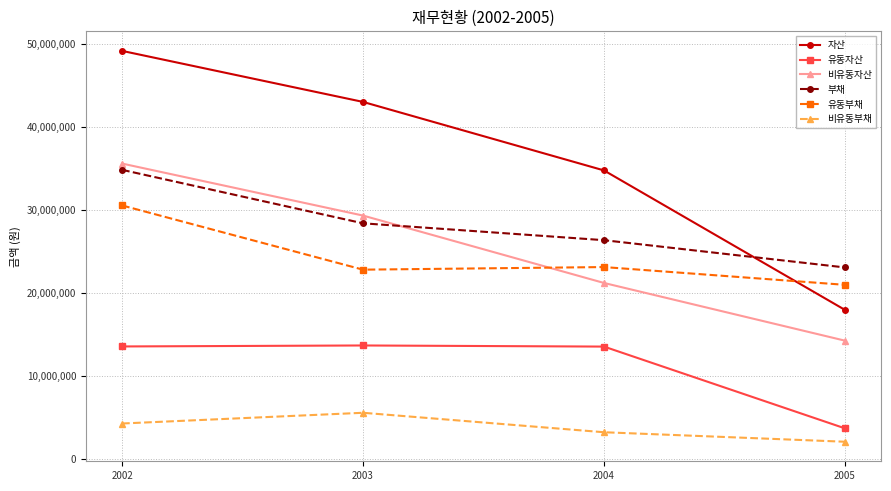

How many 비유동자산 values are between 21238356 and 35635741?

3